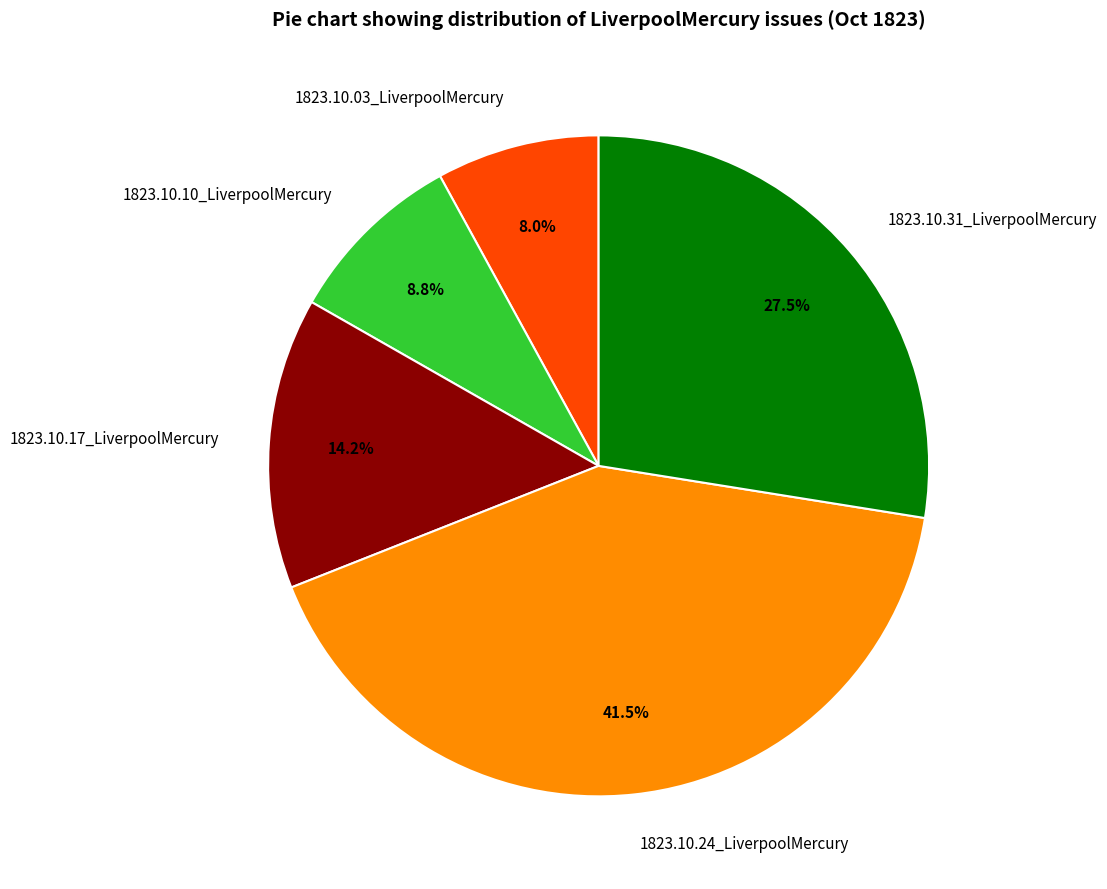

What percentage is the 1823.10.03_LiverpoolMercury slice, to the nearest percent?

8%